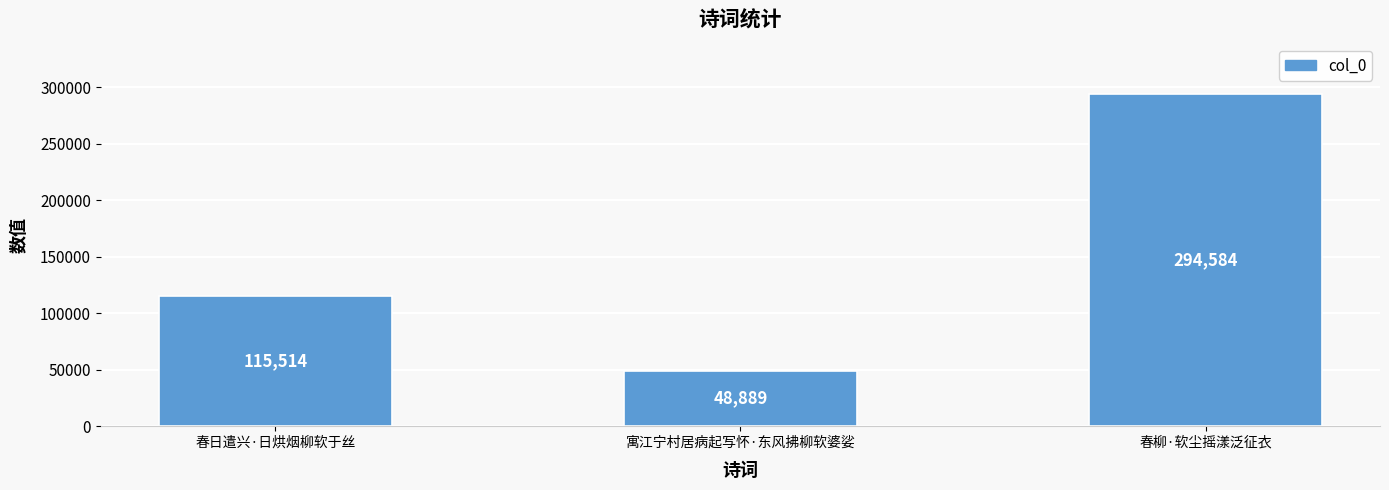

What is the sum of all values?

458987